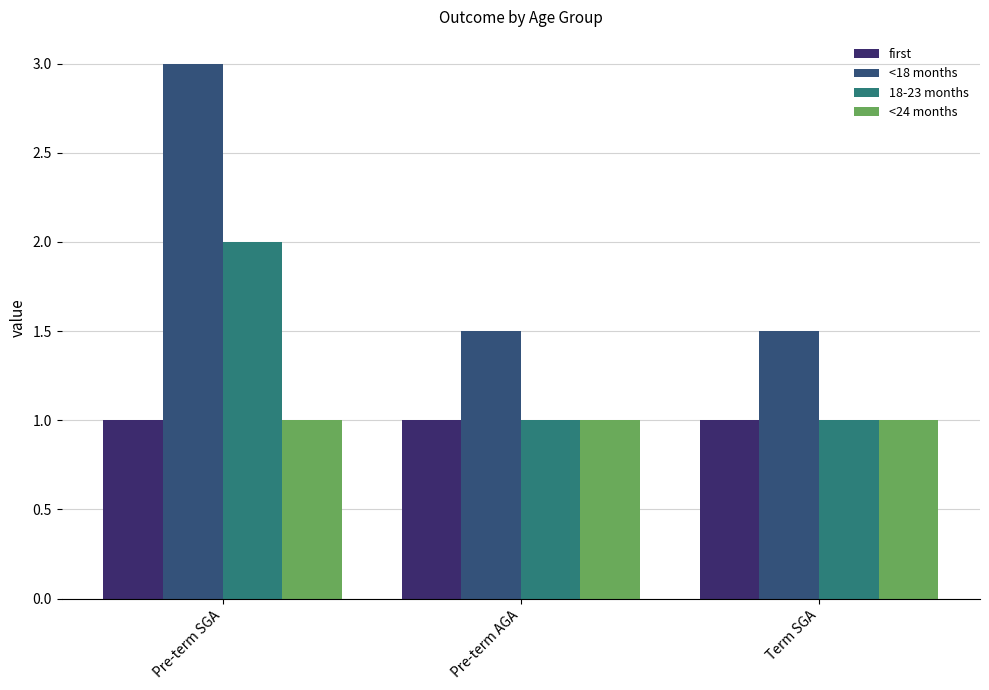

How many groups of bars are there?

3